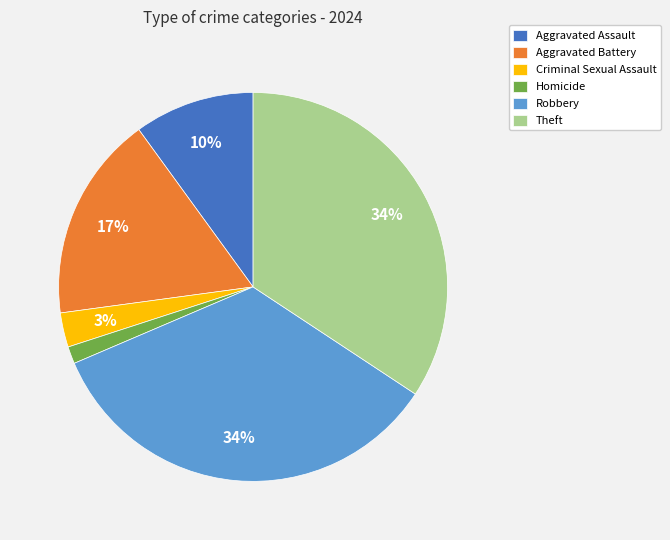

To the nearest percent, what is the combined percentage of Homicide and Criminal Sexual Assault?

4%